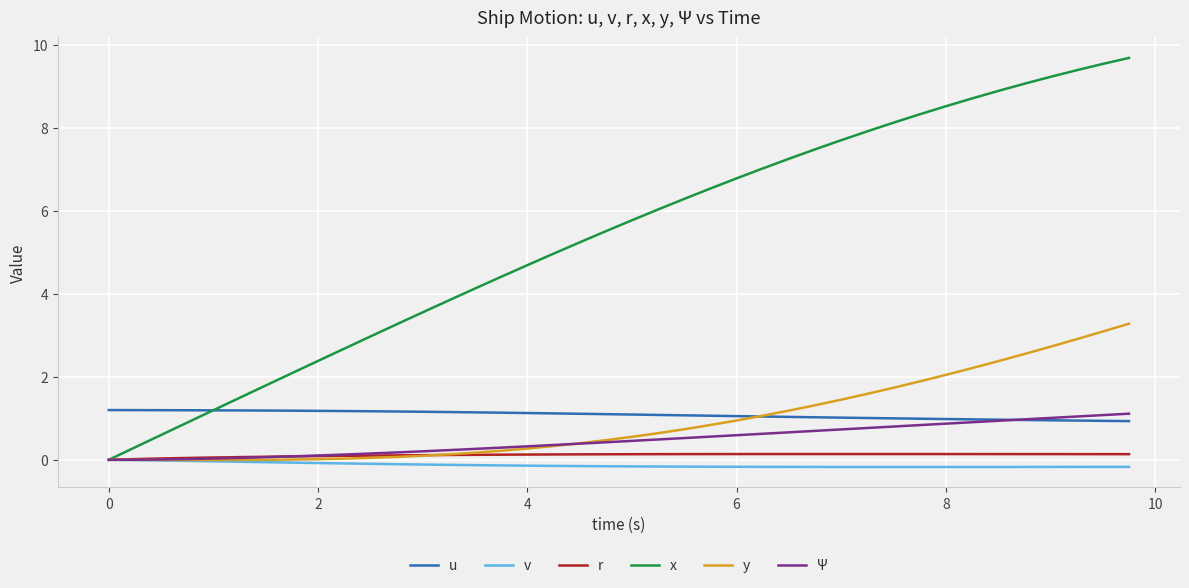

Which series has the widest spread of values?

x